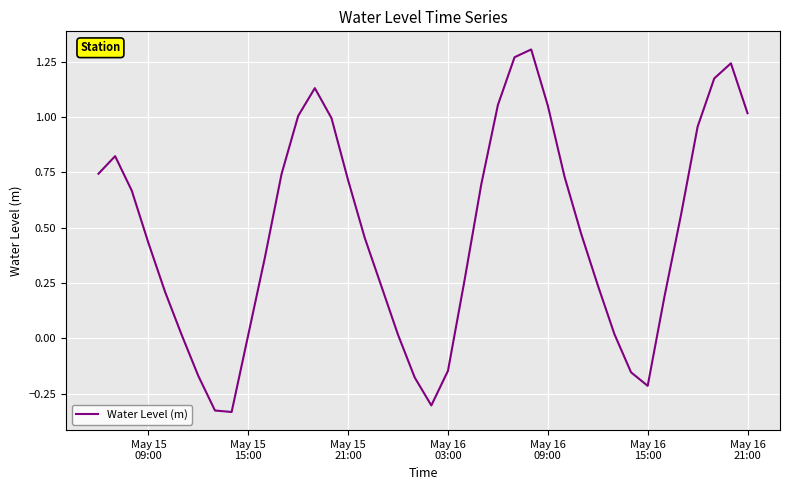

What is the difference between the maximum and minimum values?

1.6